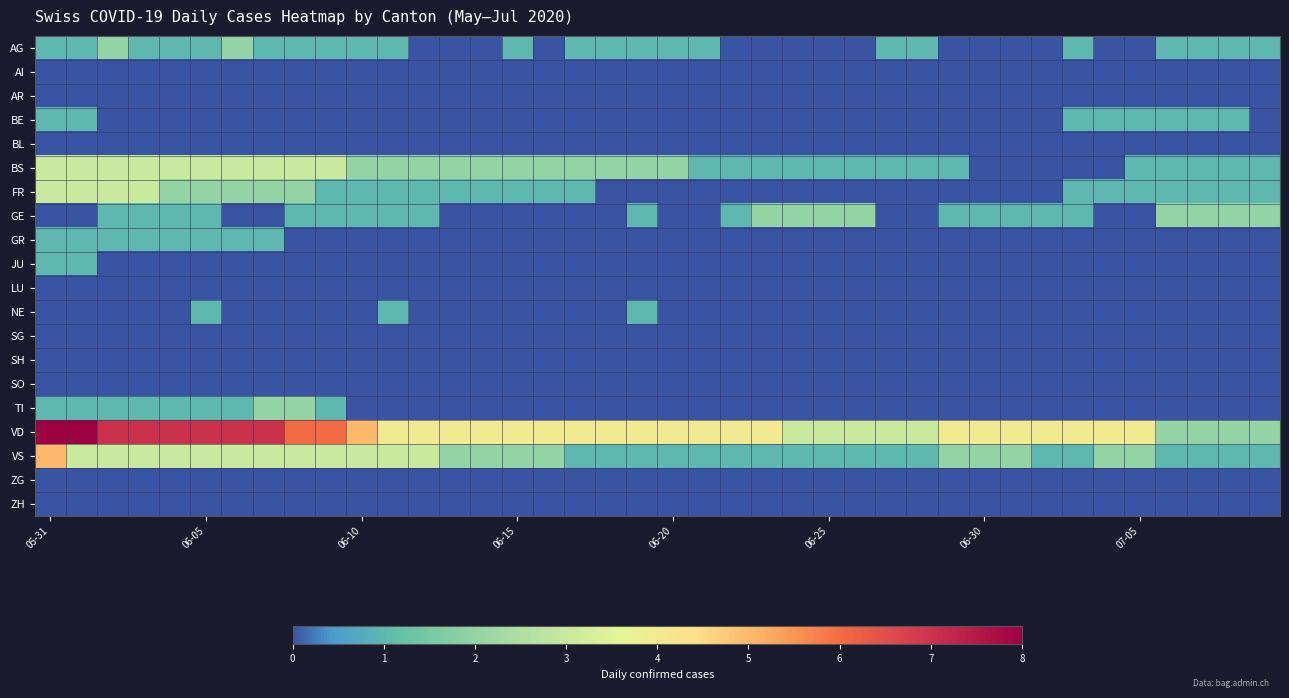

How many series are shown in this chart?

20